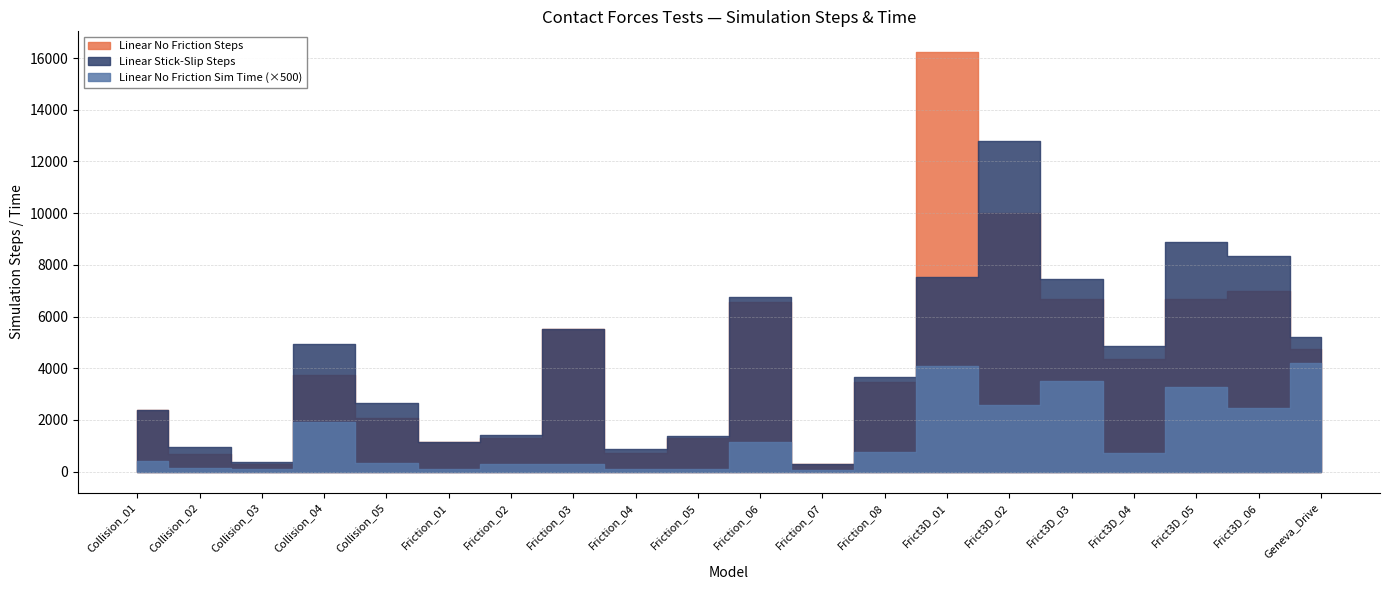

Count the number of data series in this chart.

3